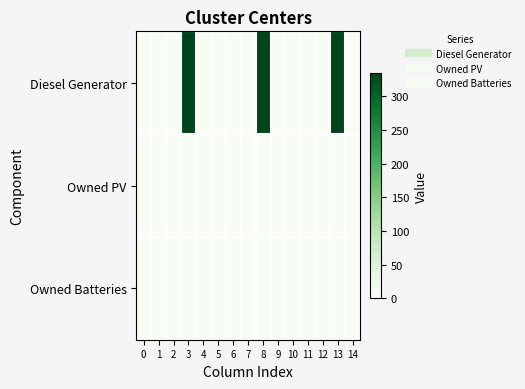

What is the maximum value shown in the chart?

335